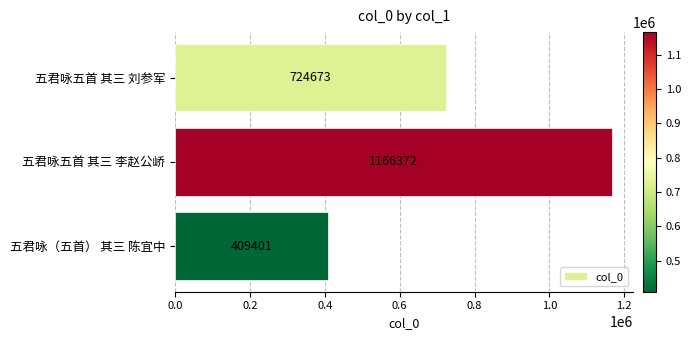

Are the bars grouped side by side (vs. stacked)?

No